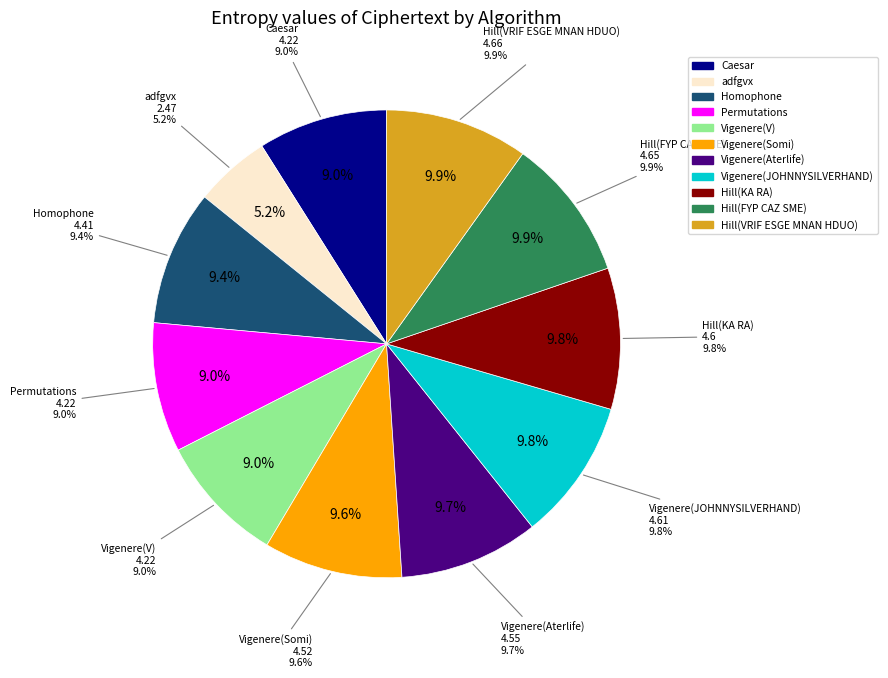

Combined, what portion of the pie is Hill(KA RA) and Hill(FYP CAZ SME)?

19.6%